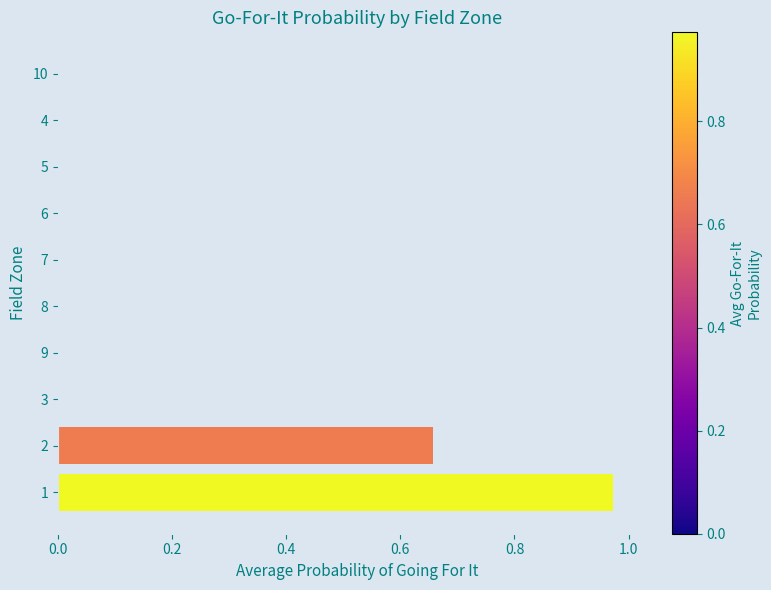

The chart shows a value of -0.3 at 10. True or false?

False